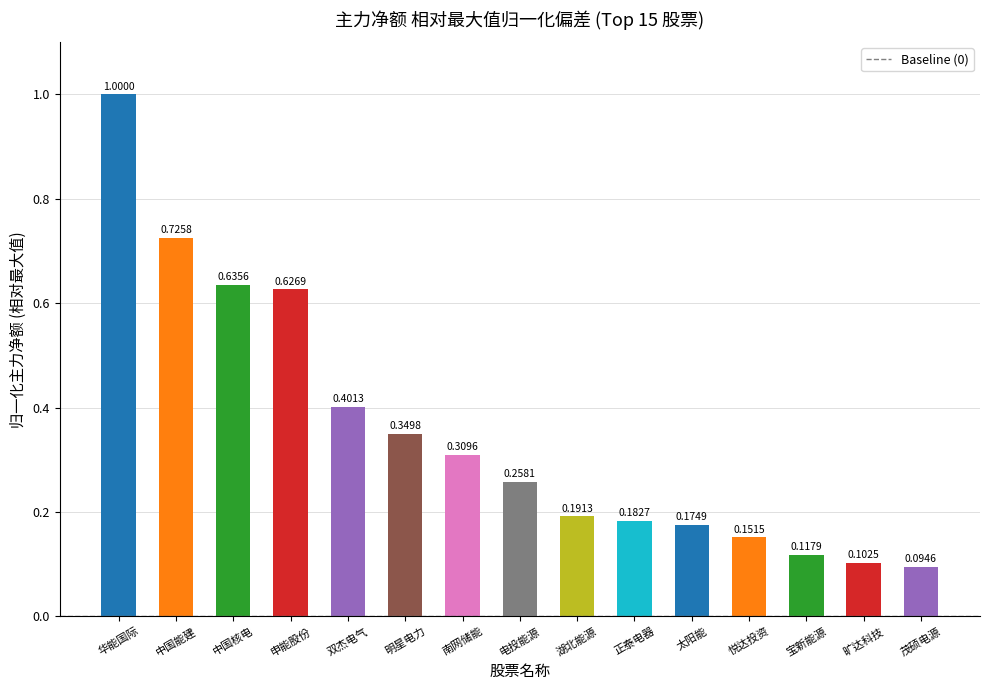

List the labels in order of value, smallest first.

茂硕电源, 旷达科技, 宝新能源, 悦达投资, 太阳能, 正泰电器, 湖北能源, 电投能源, 南网储能, 明星电力, 双杰电气, 申能股份, 中国核电, 中国能建, 华能国际